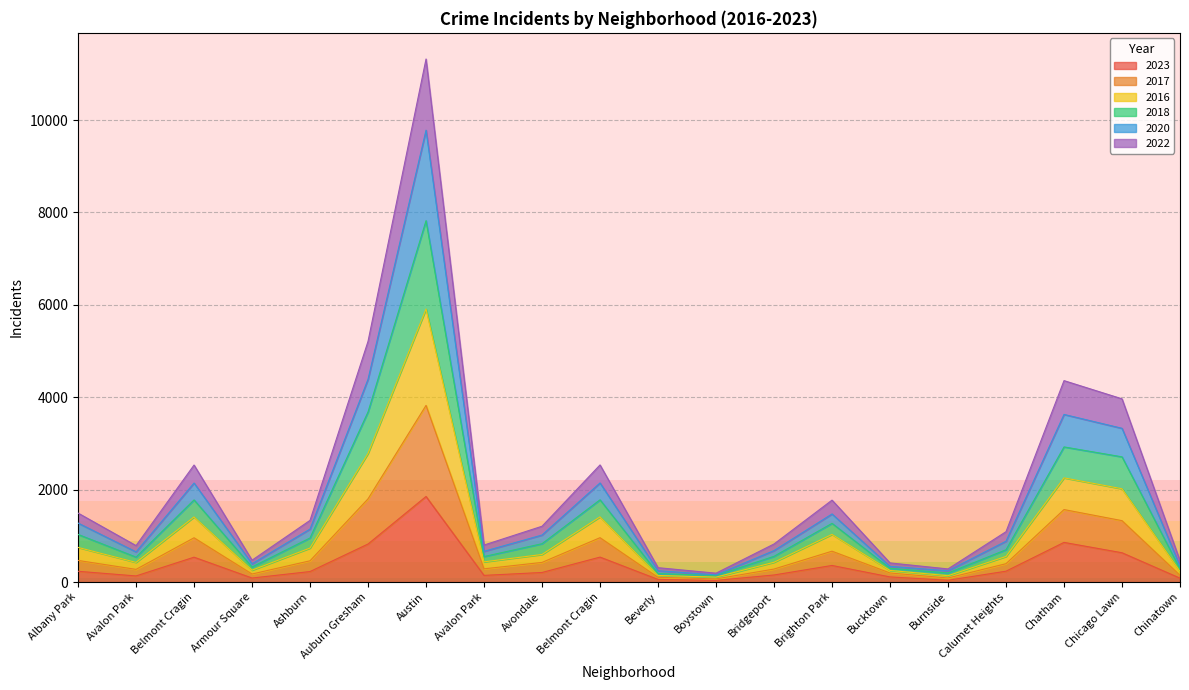

Count the number of data series in this chart.

6